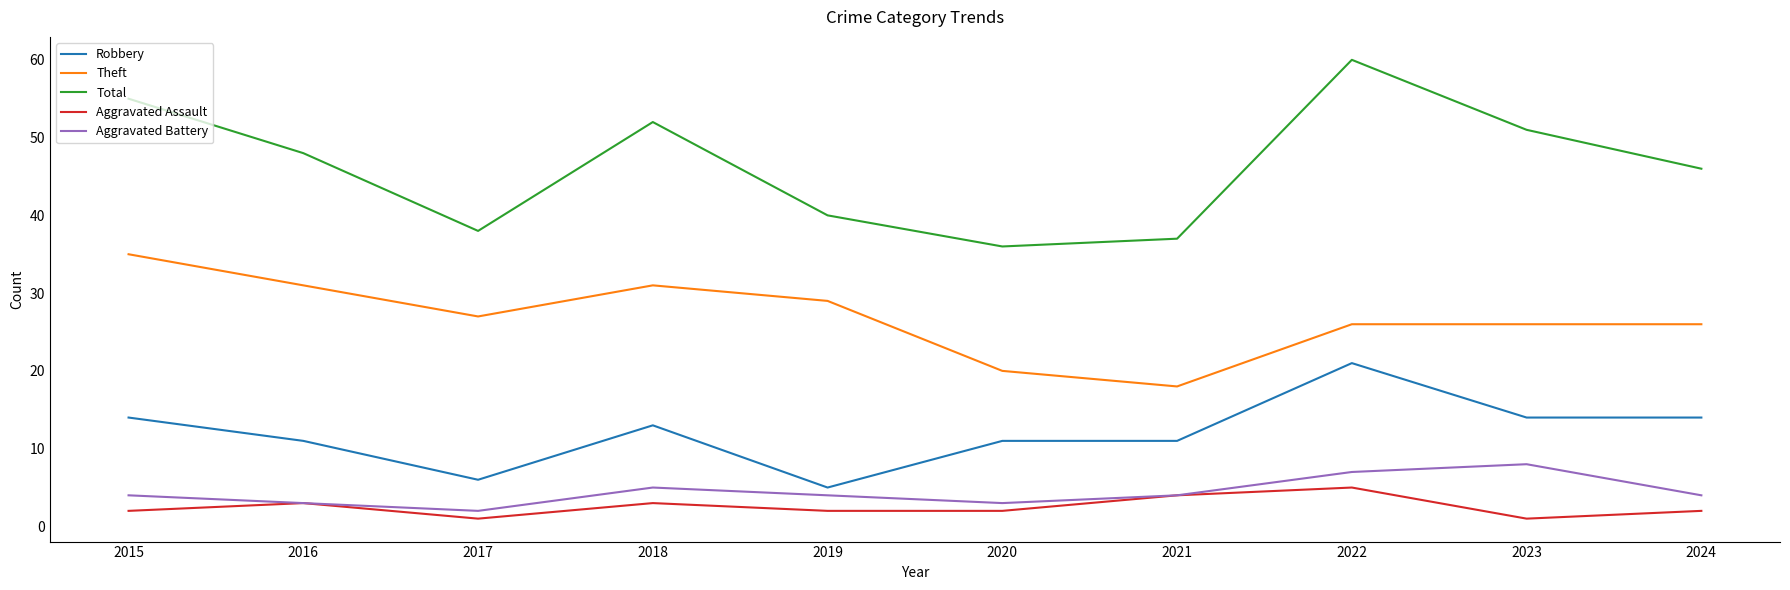

Rank the series by their maximum value, from highest to lowest.

Total, Theft, Robbery, Aggravated Battery, Aggravated Assault